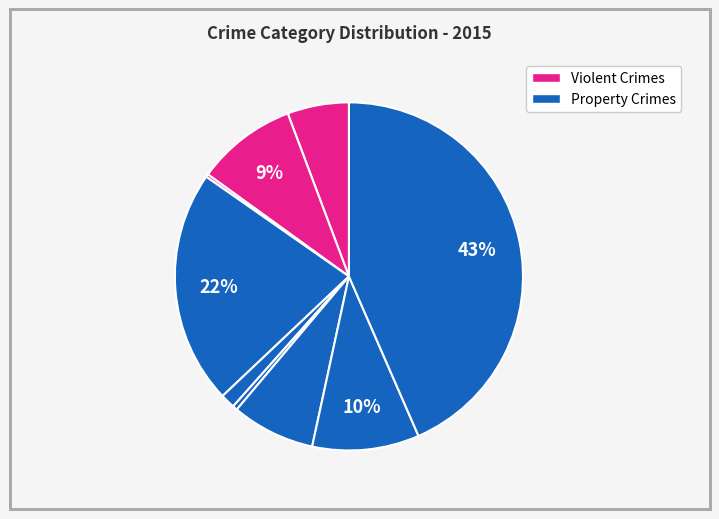

To the nearest percent, what is the average slice percentage?

11%